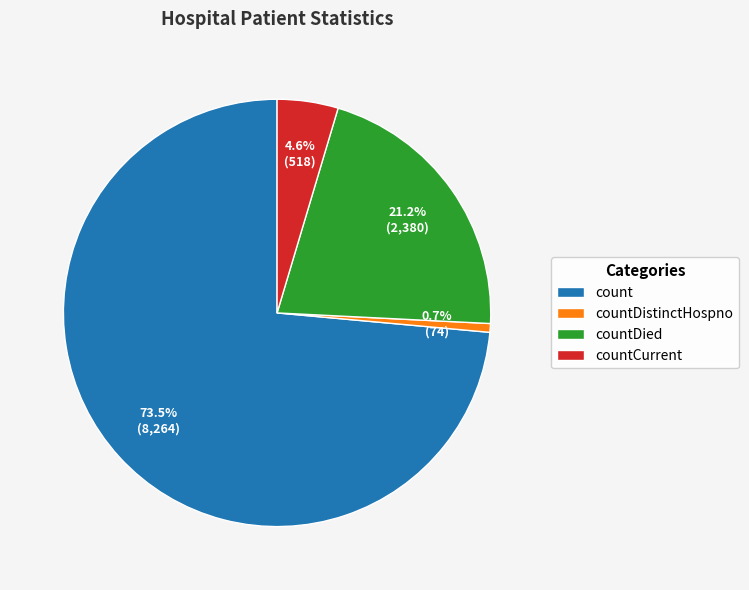

What percentage is the countDied slice, to the nearest percent?

21%